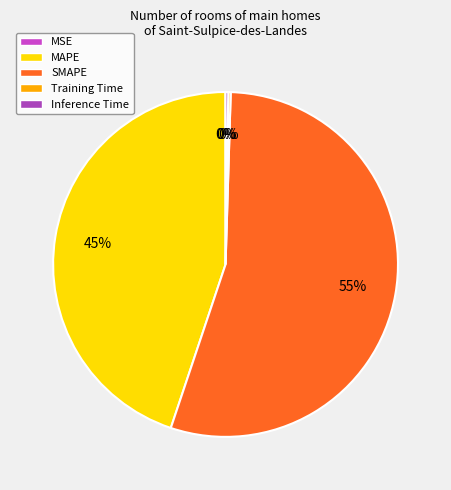

What is the majority slice?

SMAPE